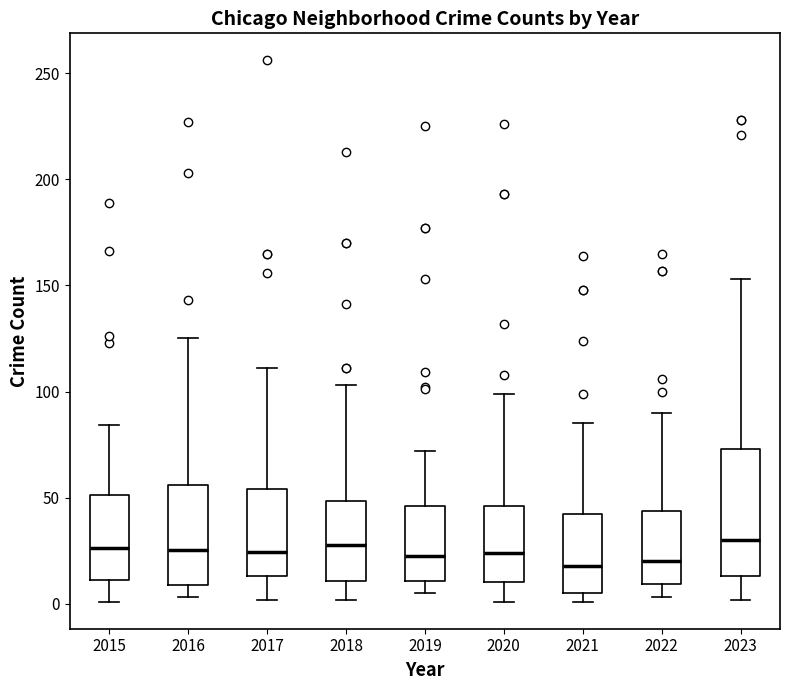

Reading left to right, transcribe this box plot: for each box, give where its median line is, the range the box spans, and where its two whiskers end, as read against the y-axis. The values are not printed on the chart, so give them approximately, as read against the axis.

2015: median 25, box 10 to 50, whiskers 0 to 85
2016: median 25, box 10 to 55, whiskers 5 to 125
2017: median 25, box 15 to 55, whiskers 0 to 110
2018: median 30, box 10 to 50, whiskers 0 to 105
2019: median 25, box 10 to 45, whiskers 5 to 70
2020: median 25, box 10 to 45, whiskers 0 to 100
2021: median 20, box 5 to 40, whiskers 0 to 85
2022: median 20, box 10 to 45, whiskers 5 to 90
2023: median 30, box 15 to 75, whiskers 0 to 155